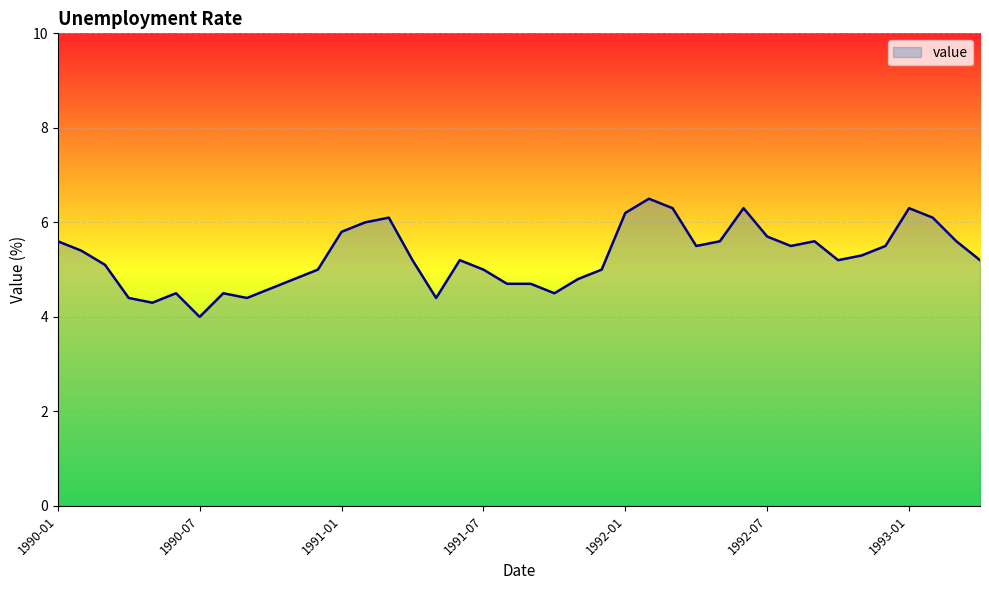

Reading left to right, list all the values displayed in this chart.

5.6	5.4	5.1	4.4	4.3	4.5	4.0	4.5	4.4	4.6	4.8	5.0	5.8	6.0	6.1	5.2	4.4	5.2	5.0	4.7	4.7	4.5	4.8	5.0	6.2	6.5	6.3	5.5	5.6	6.3	5.7	5.5	5.6	5.2	5.3	5.5	6.3	6.1	5.6	5.2